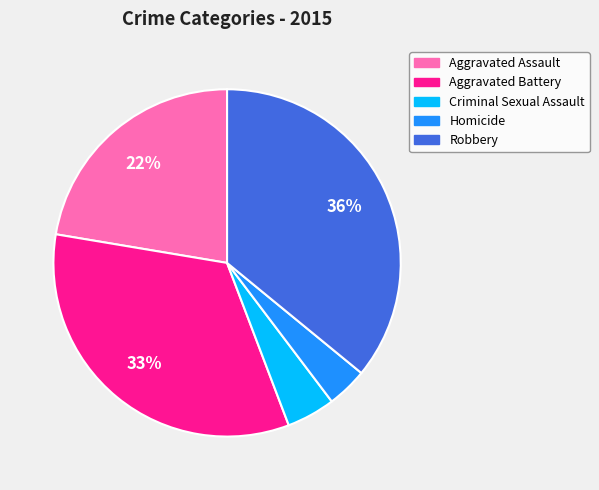

To the nearest percent, what portion does Robbery represent?

36%